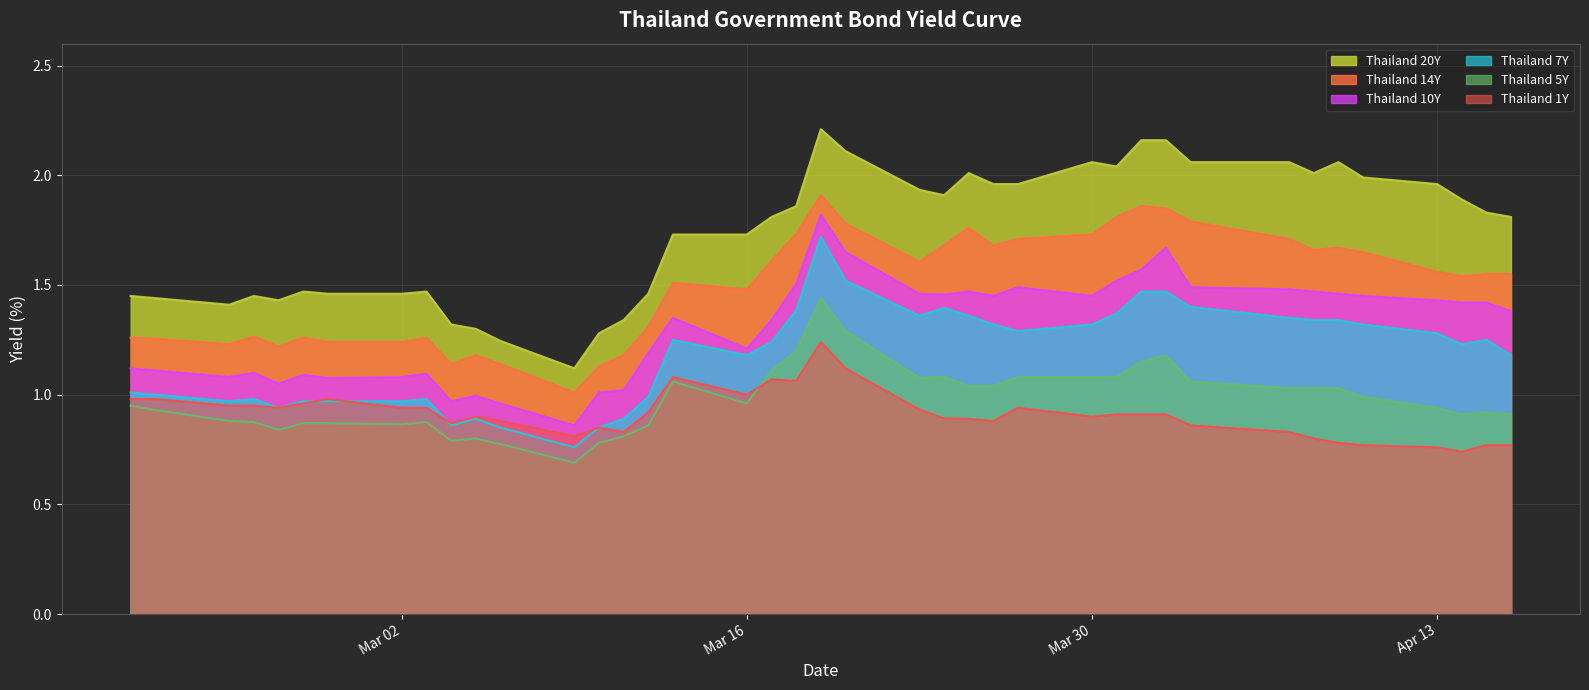

True or false: Thailand 1Y has a value of 0.4 at Apr 13.

False